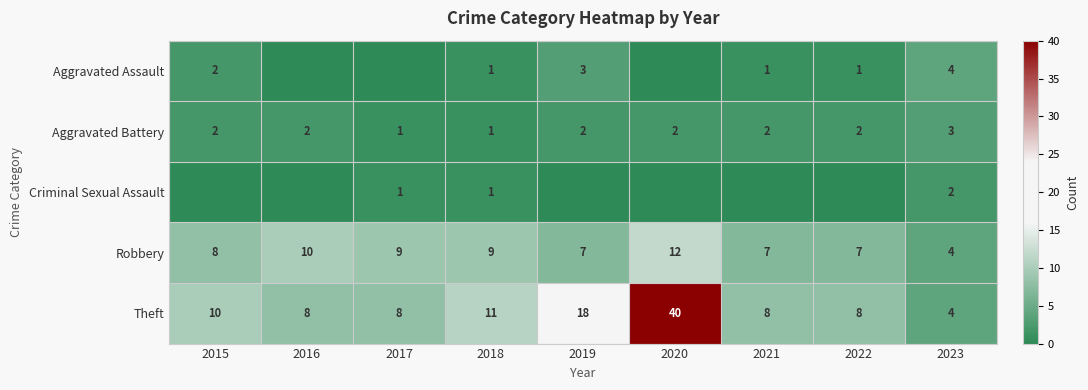

How many Robbery values are between 7 and 9?

6